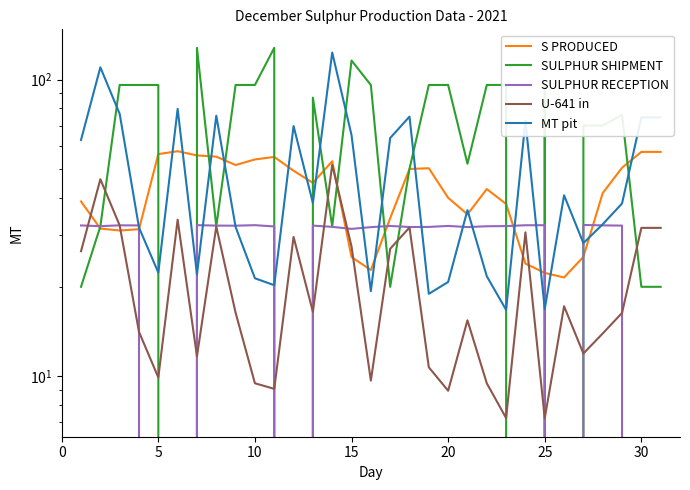

What is the value of the S PRODUCED point at the 10th from the left?

53.9